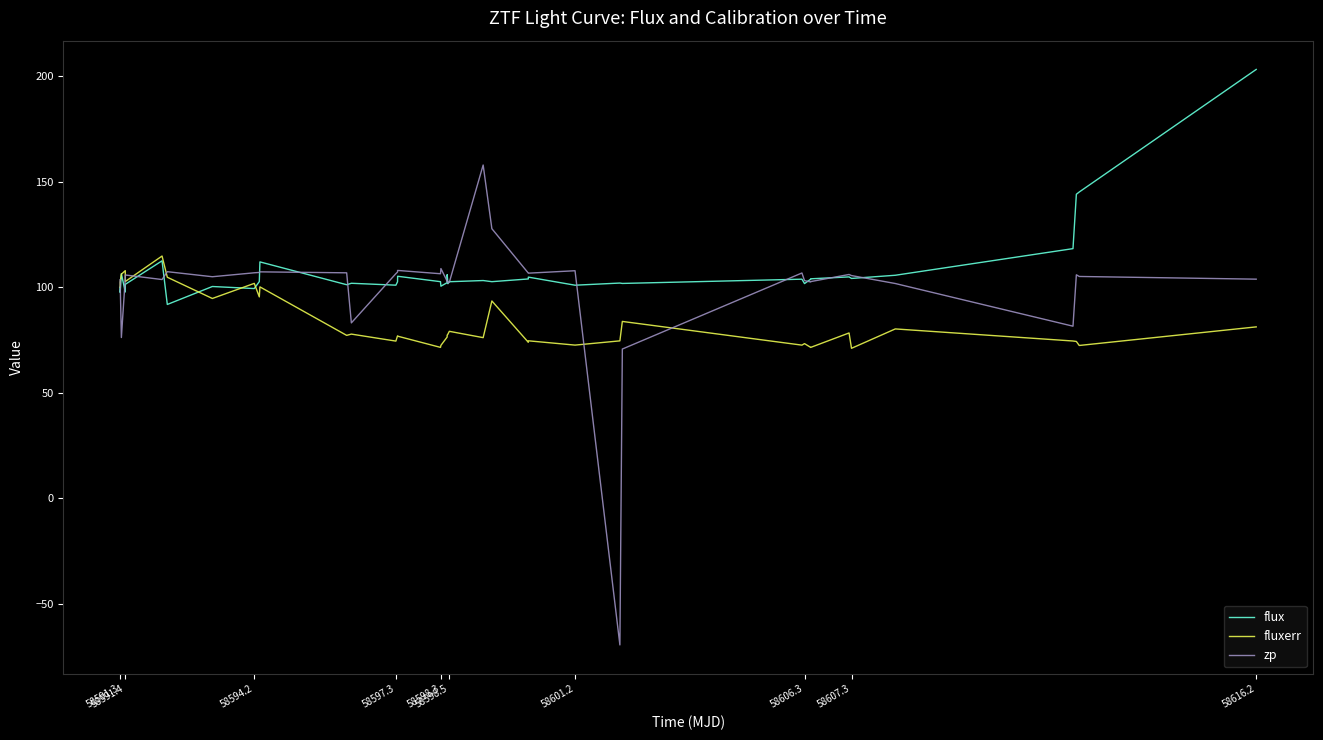

What is the maximum value for flux?

203.3